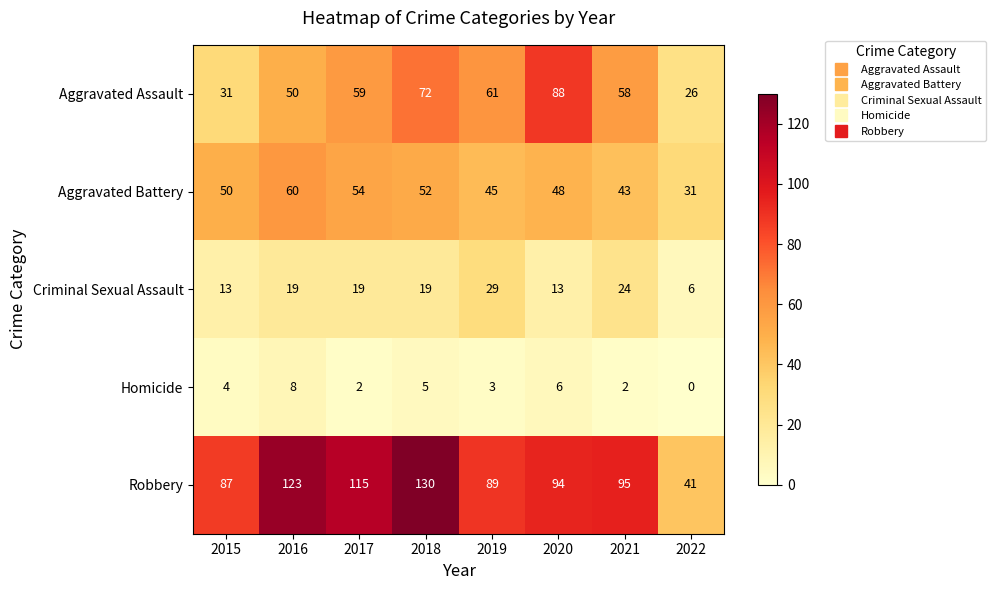

Rank the series by their maximum value, from highest to lowest.

Robbery, Aggravated Assault, Aggravated Battery, Criminal Sexual Assault, Homicide